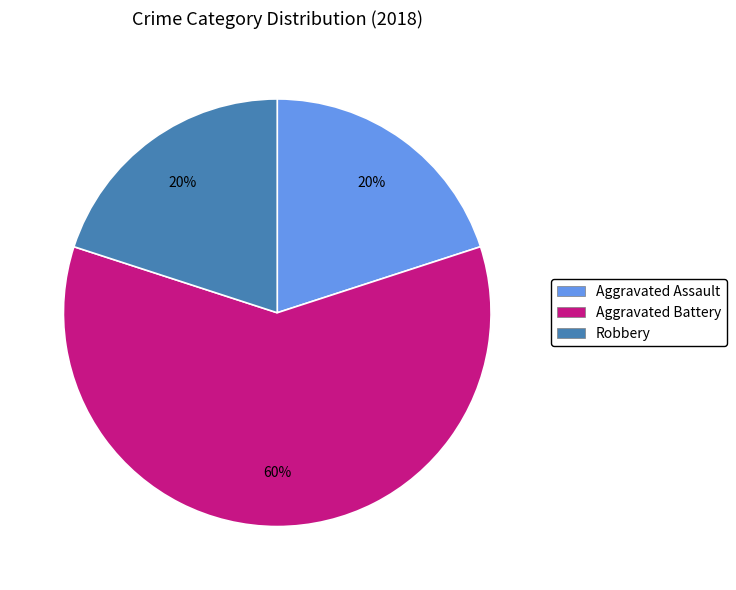

Is there any slice that represents more than half of the pie?

Yes